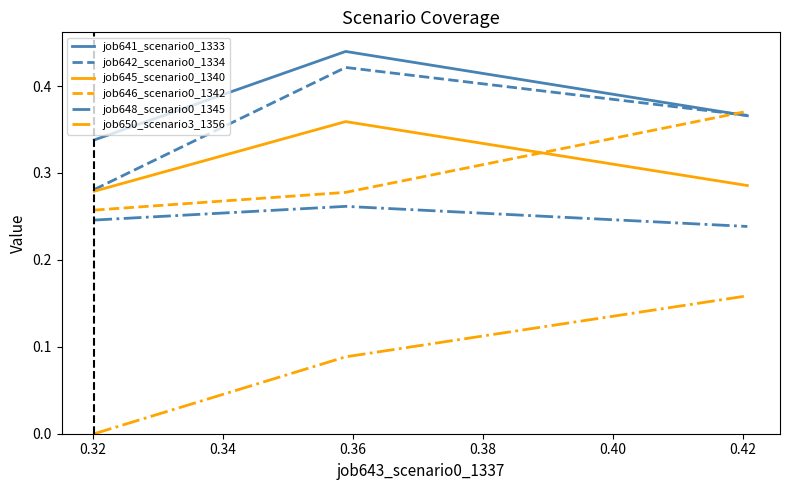

Which series has the largest total across all categories?

job641_scenario0_1333